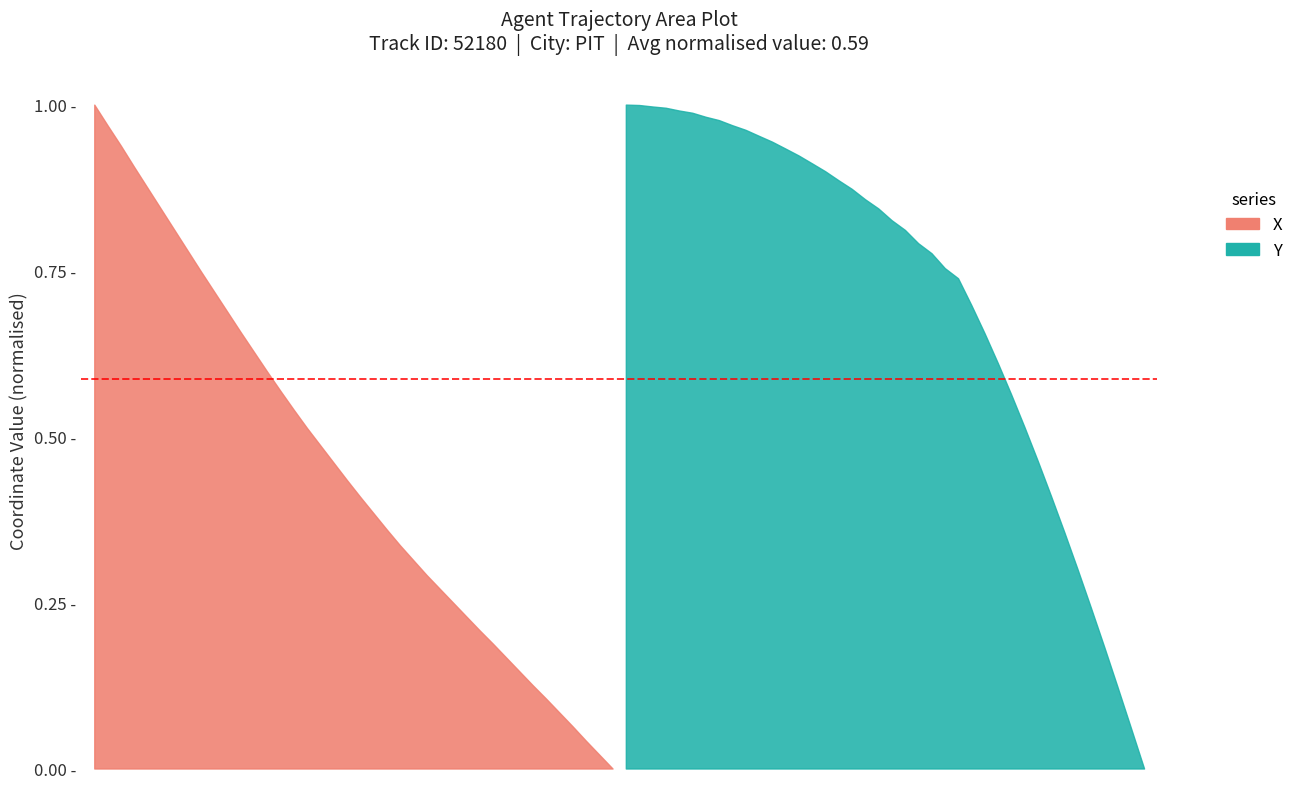

True or false: the data shows 0.3 at 32.

False